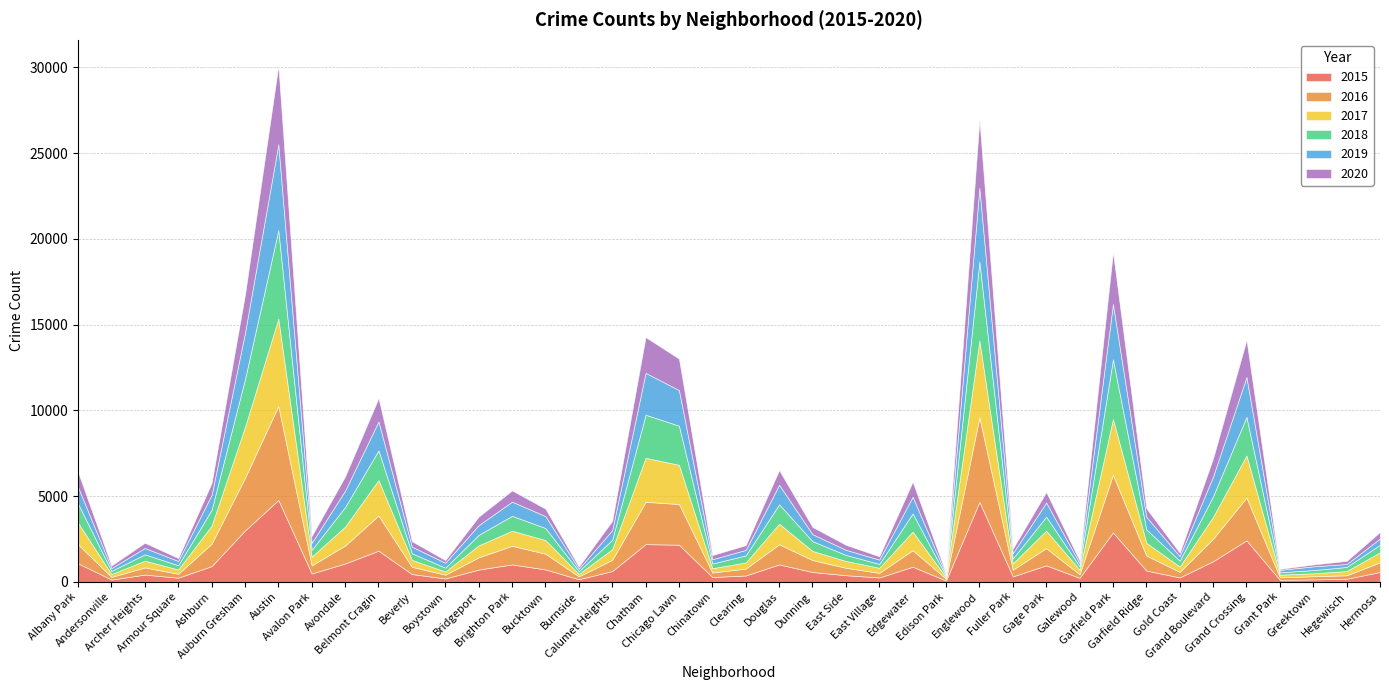

How many data points in 2015 are above 625?

19